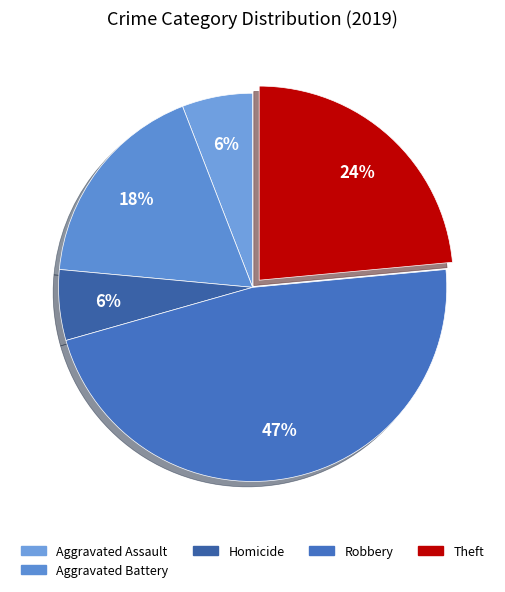

Count the number of slices in the pie.

5